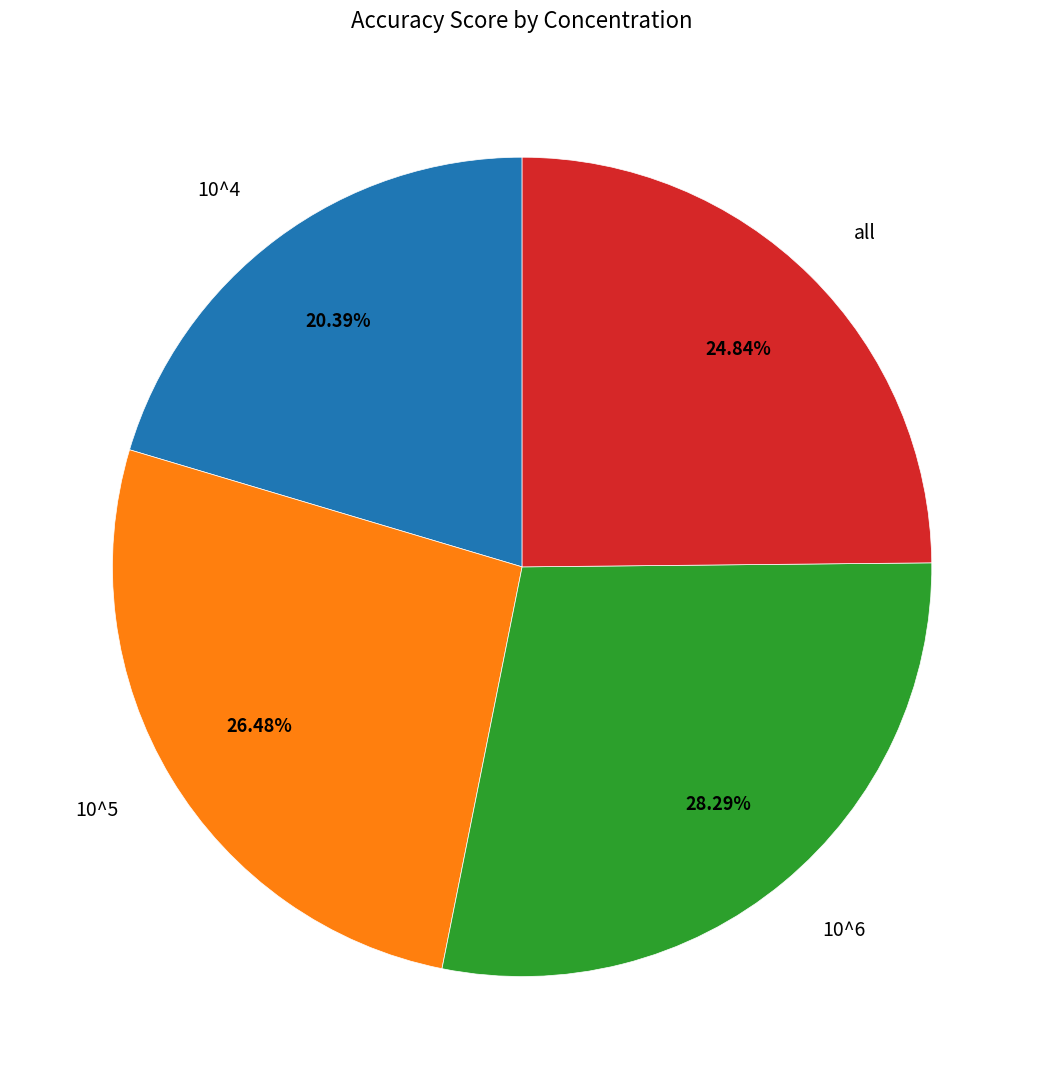

To the nearest percent, what percentage of the pie is all?

25%